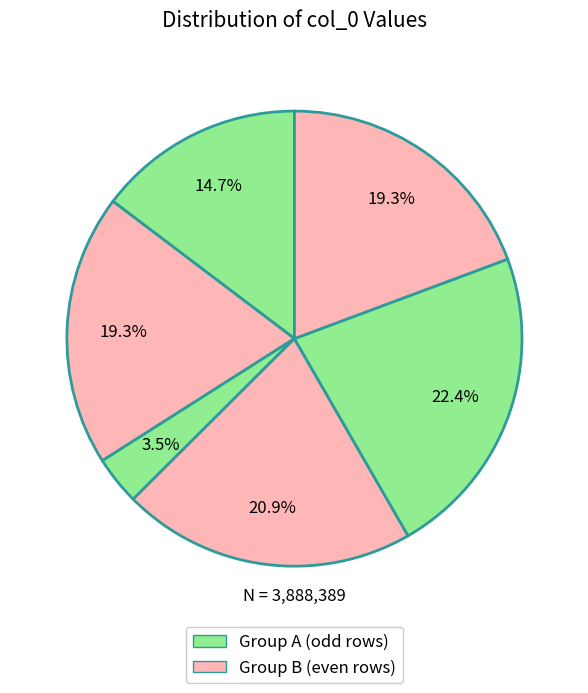

Count the number of slices in the pie.

6